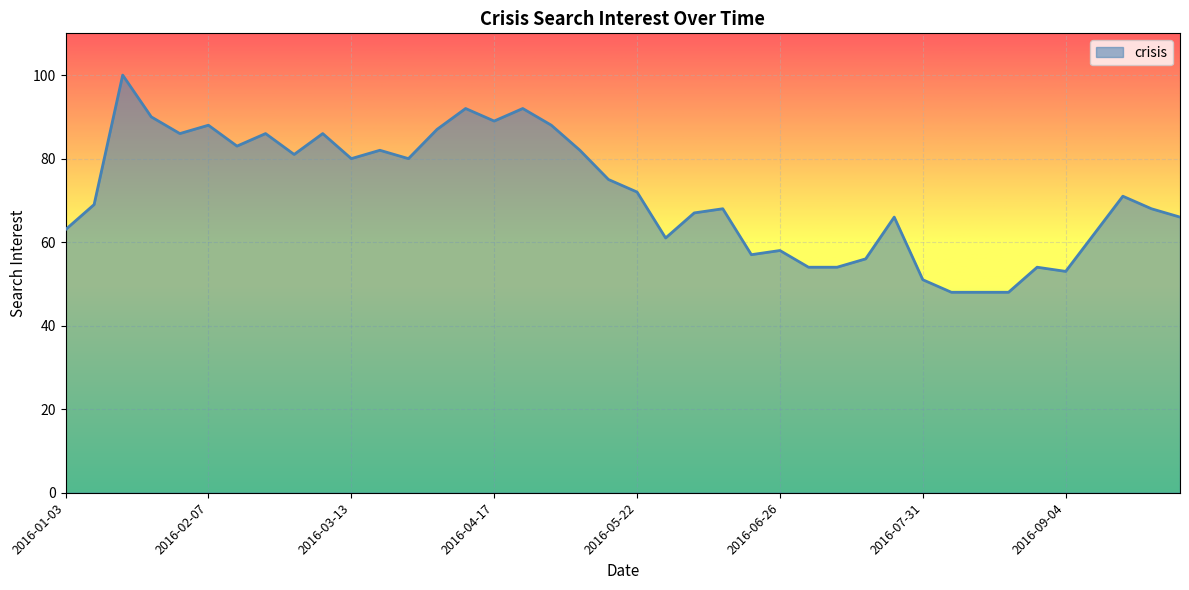

What is the smallest value displayed?

48